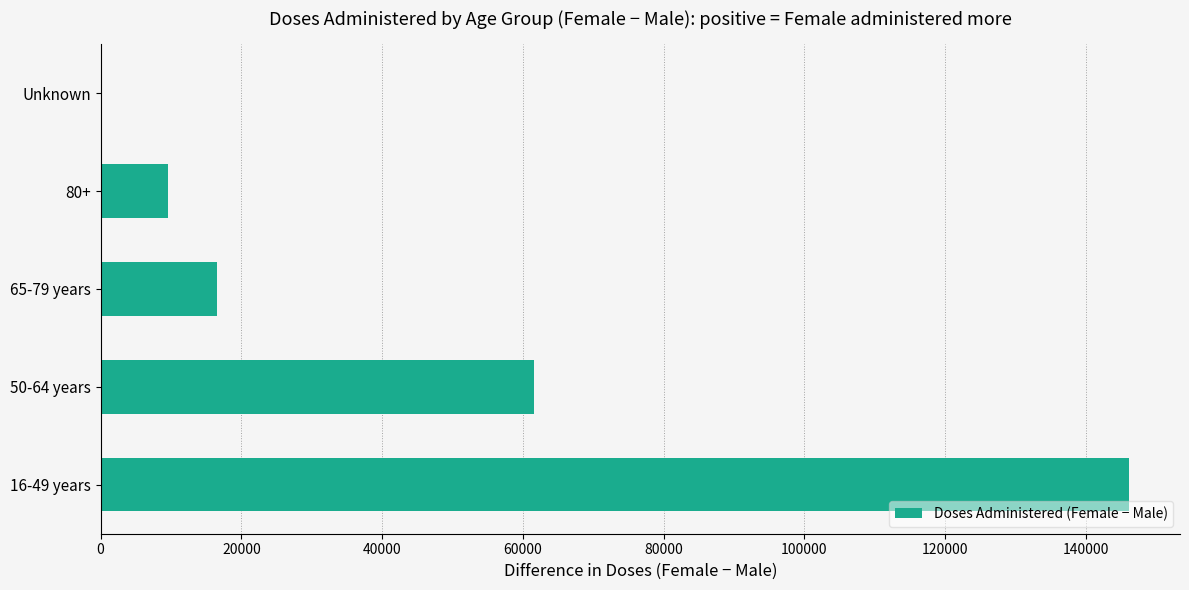

What is the maximum value shown in the chart?

146070